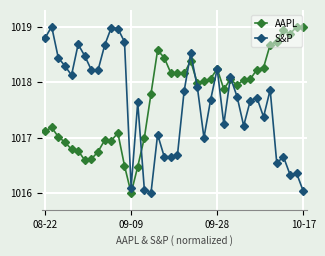

True or false: AAPL has more than 1 interior local peaks.

True